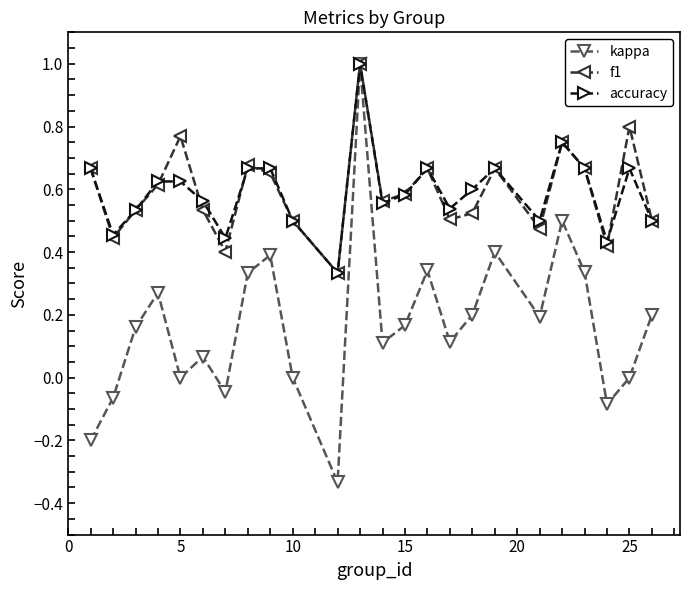

How many f1 values are between 0 and 1?

24